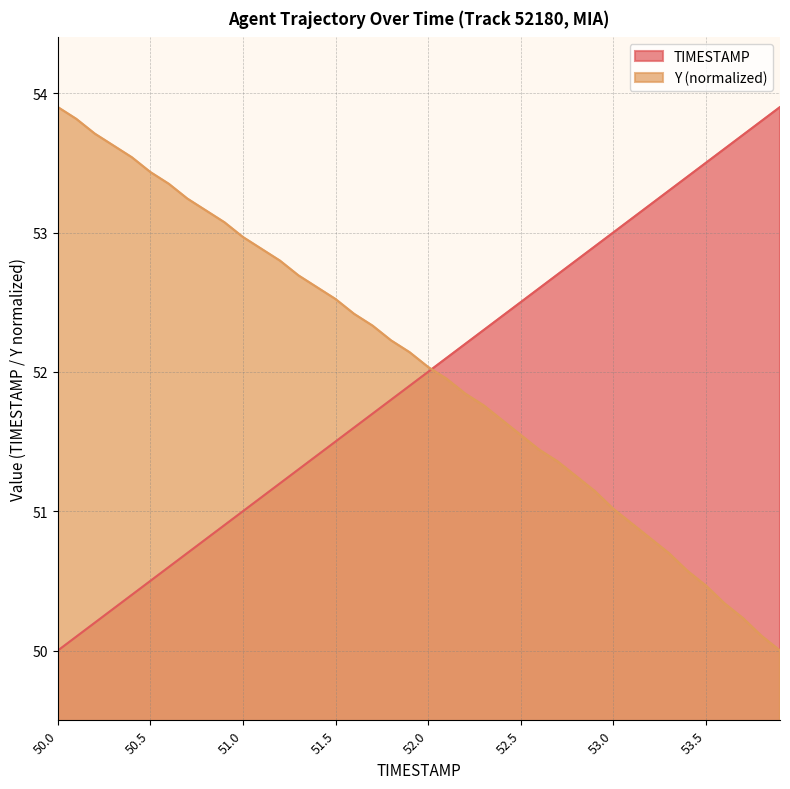

Rank the series by their average value, from highest to lowest.

Y (normalized), TIMESTAMP